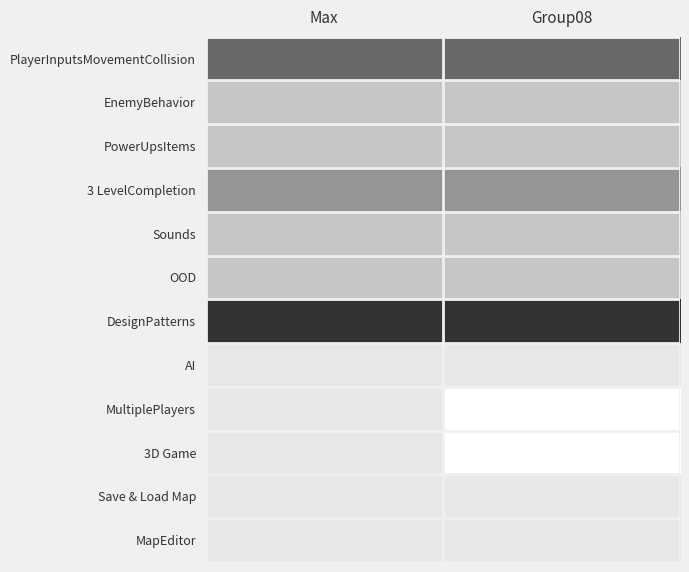

Which category has the lowest value across all series?

Group08